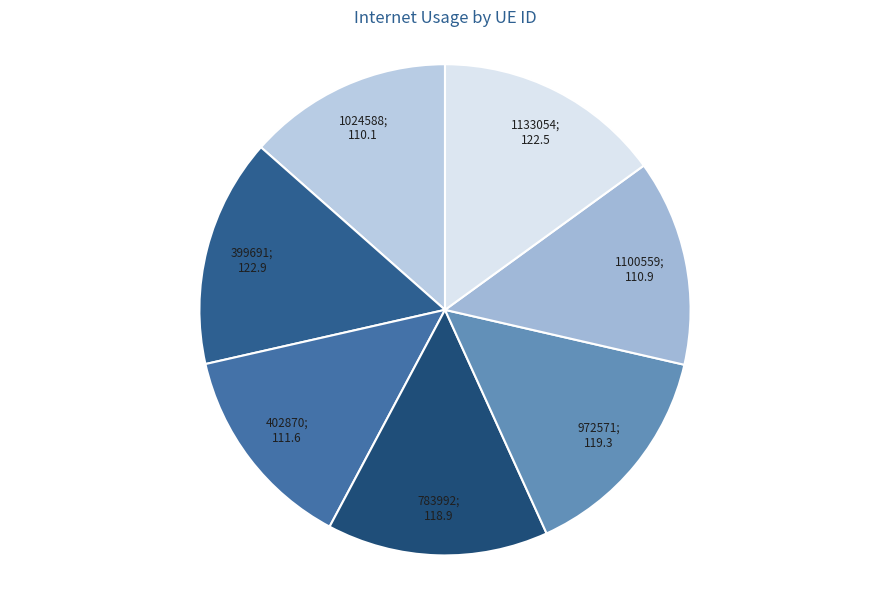

How many segments does this pie chart have?

7